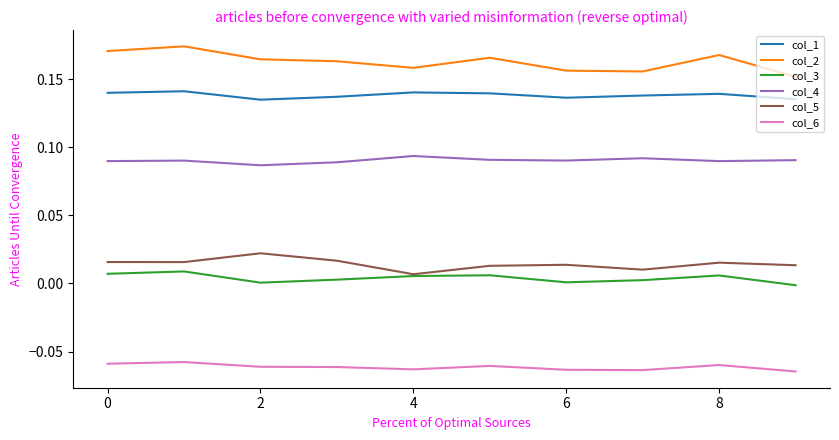

True or false: col_2 and col_4 cross at least once.

False